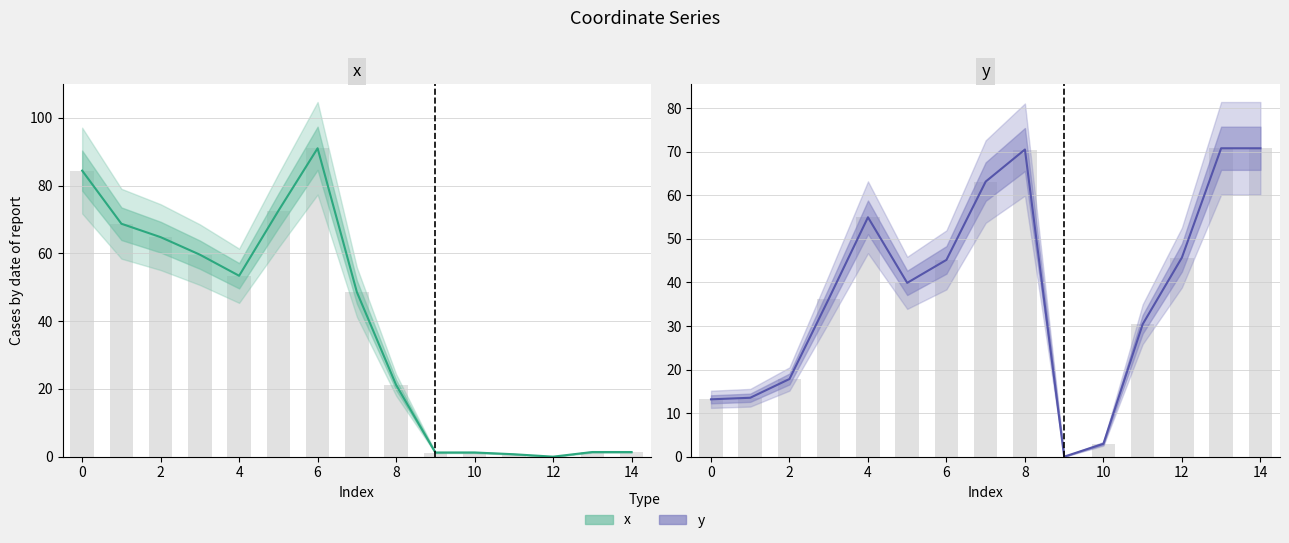

How many series are shown in this chart?

2